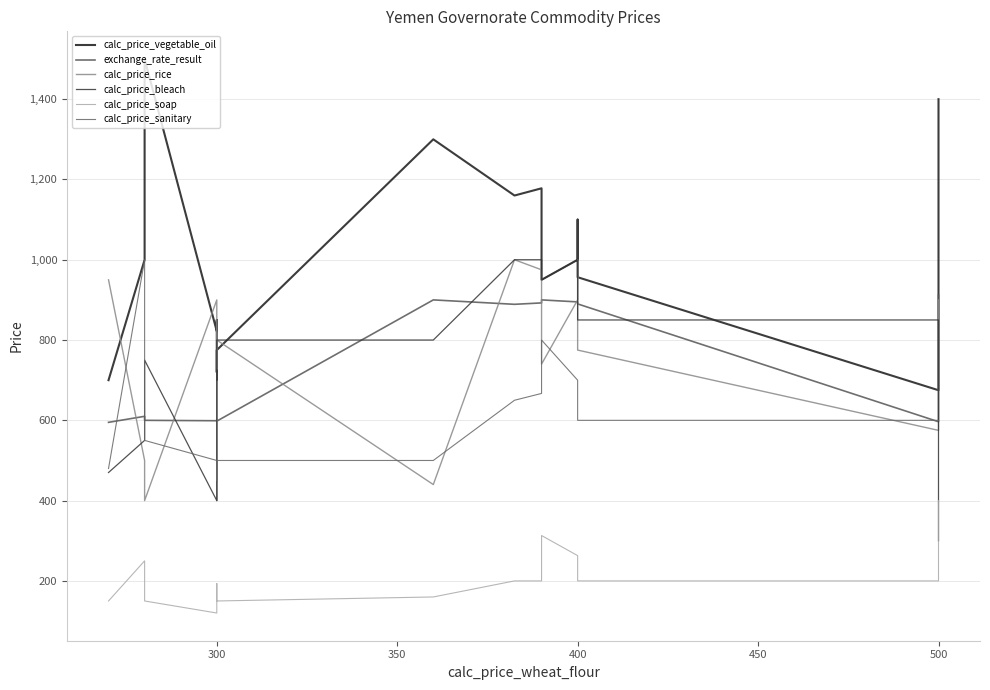

Rank the series at 300 from highest to lowest value.

calc_price_rice, calc_price_vegetable_oil, exchange_rate_result, calc_price_sanitary, calc_price_bleach, calc_price_soap